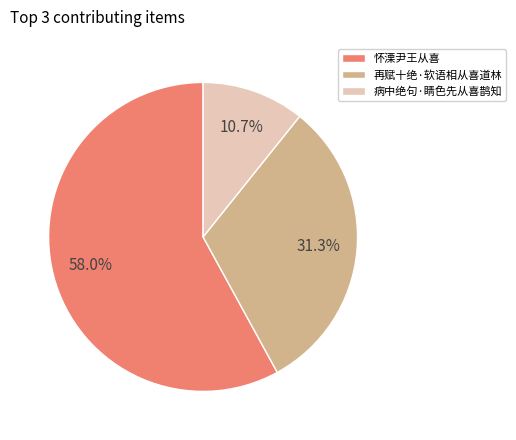

Which has a higher value, 怀溧尹王从喜 or 病中绝句·睛色先从喜鹊知?

怀溧尹王从喜